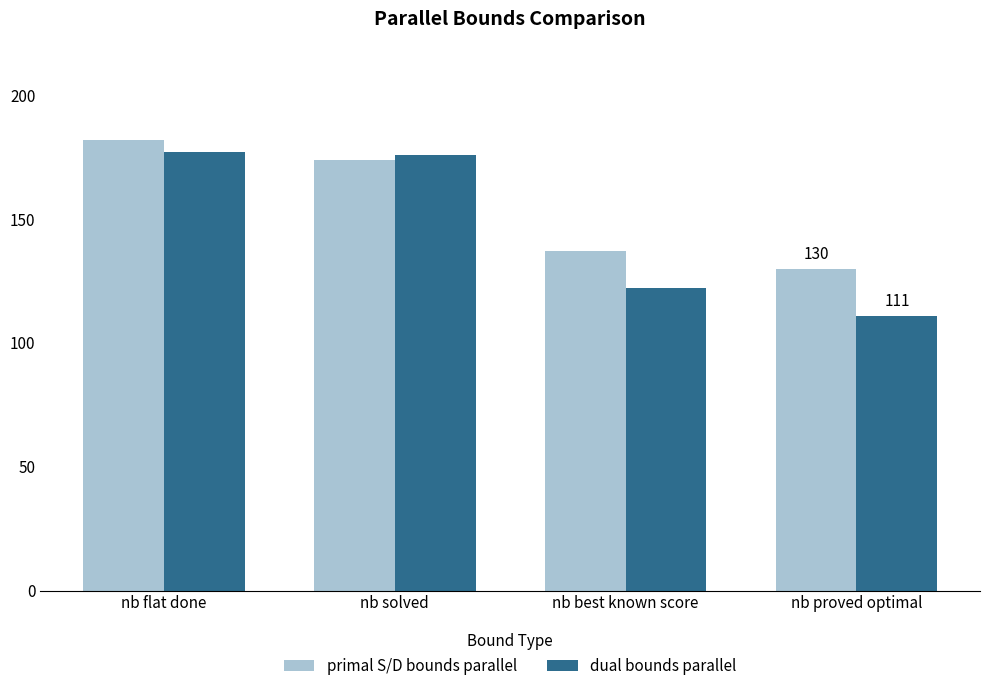

Between nb flat done and nb proved optimal, which series saw the biggest shift?

dual bounds parallel